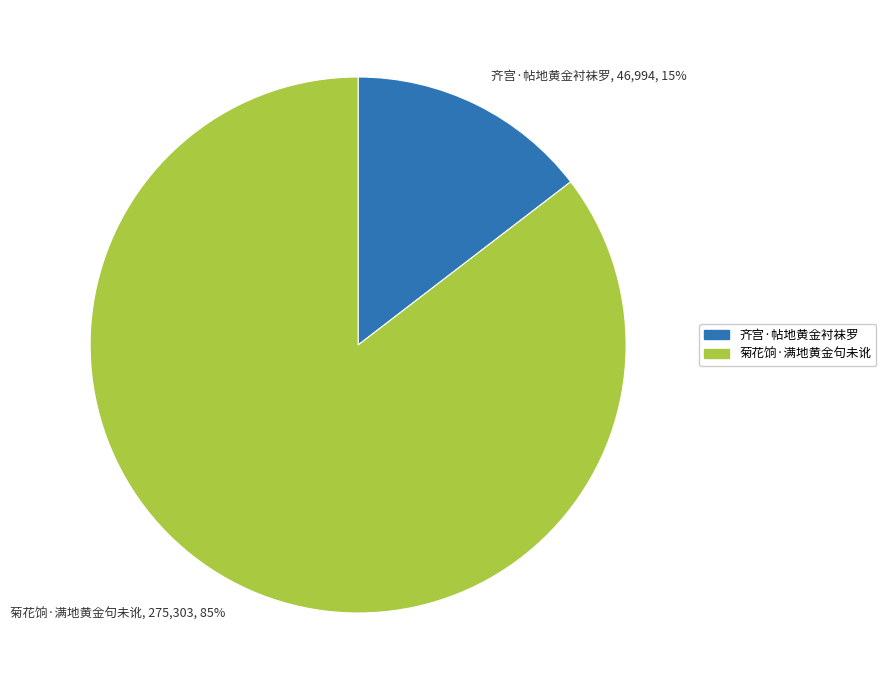

Count the number of slices in the pie.

2